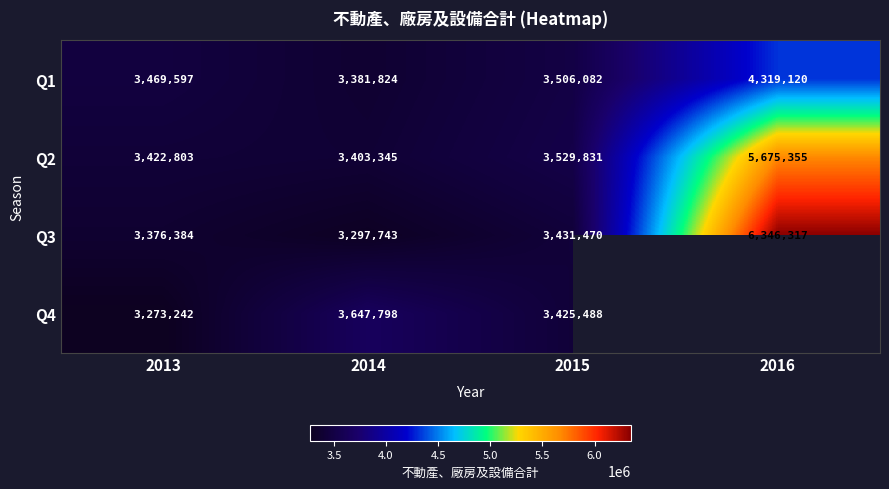

What is the lowest value of the Q2 series?

3403345